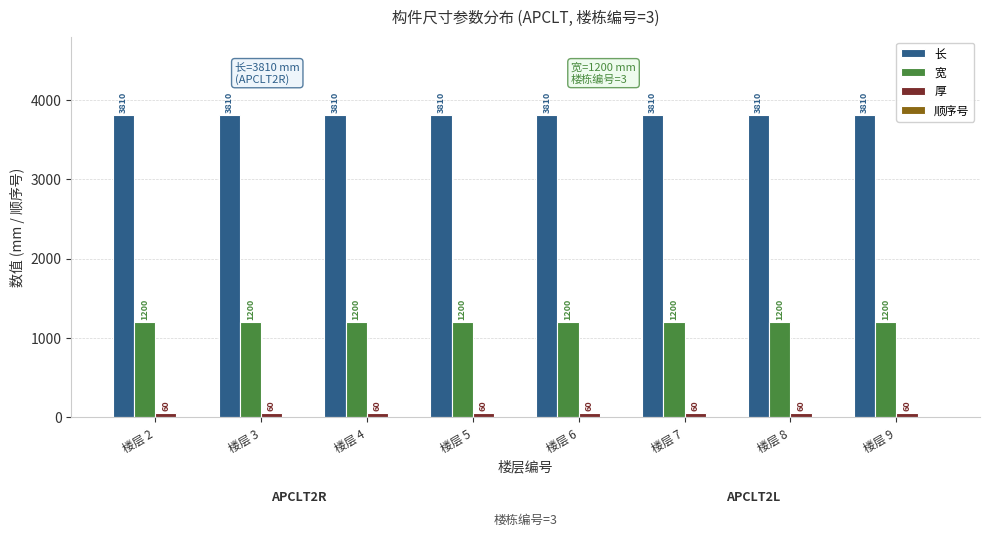

What is the sum of all 长 values?

30480